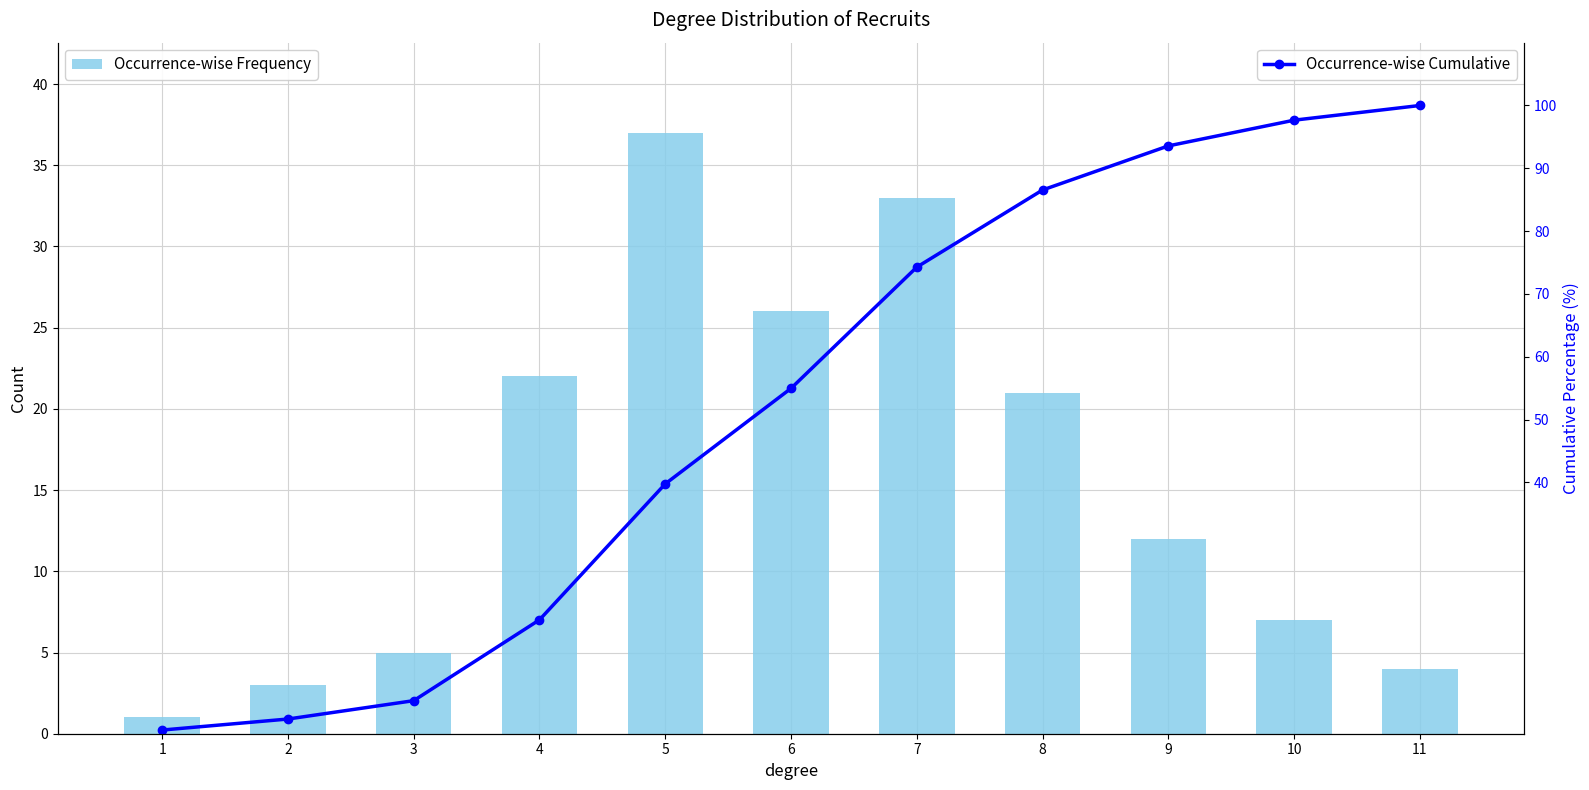

At which label is Occurrence-wise Frequency closest to 19?

8